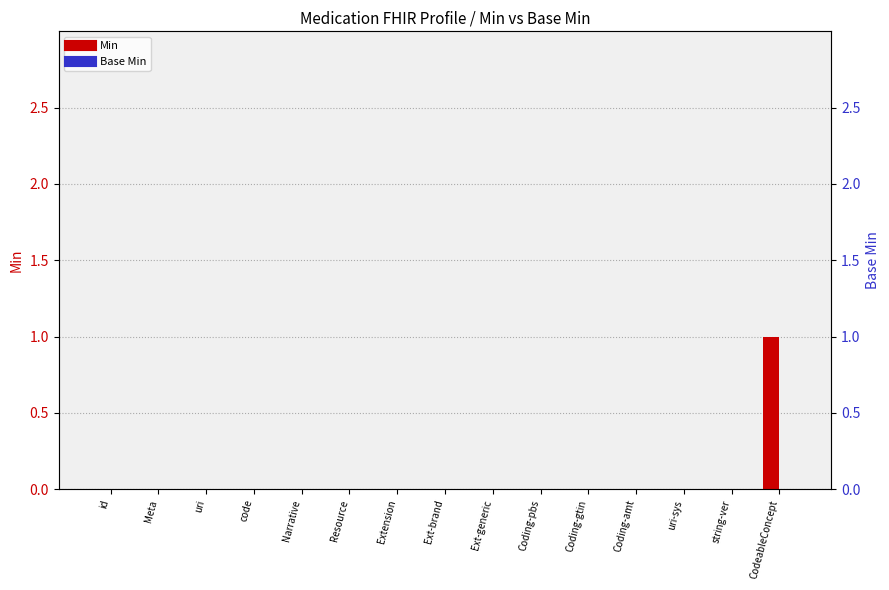

Is it true that Base Min equals 0 at Resource?

True